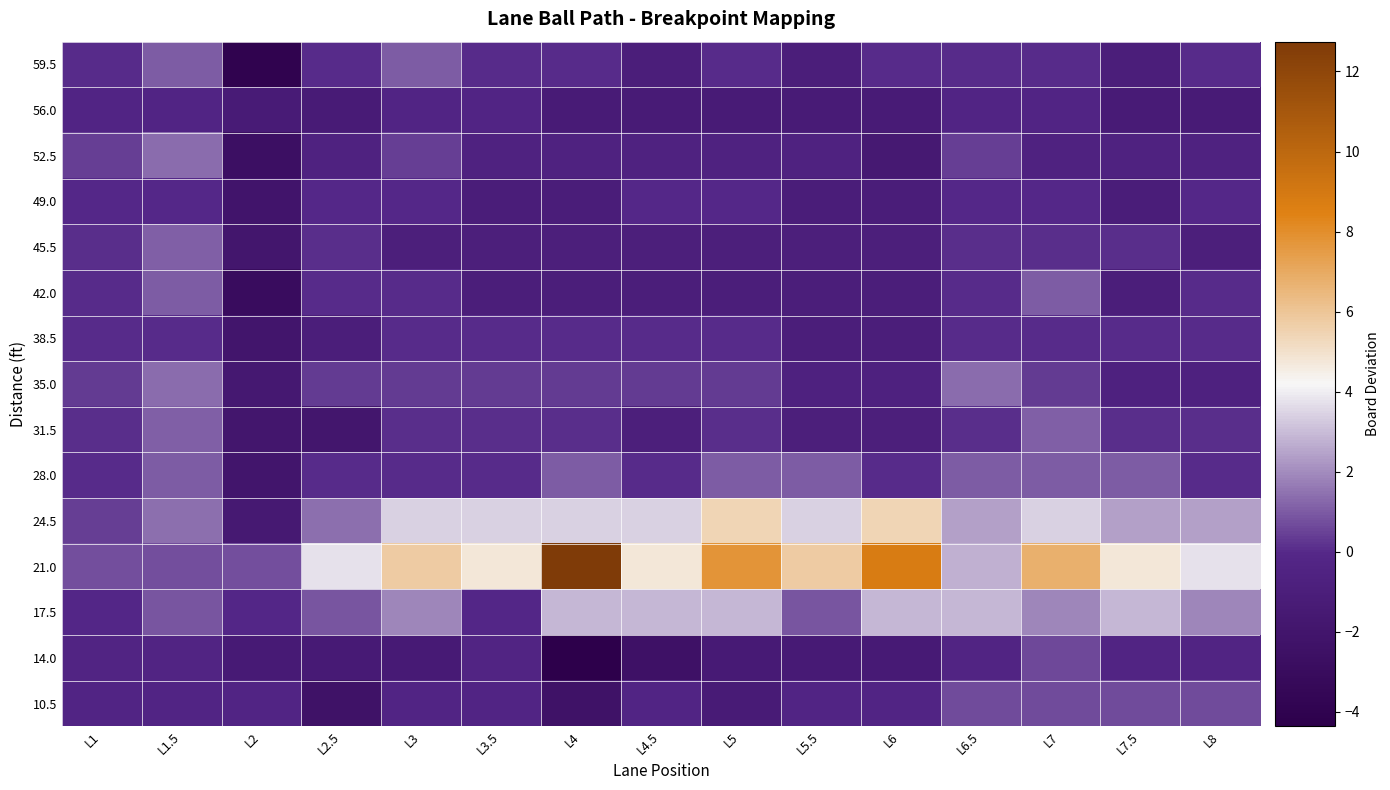

At which category is the sum across all series the highest?

L7